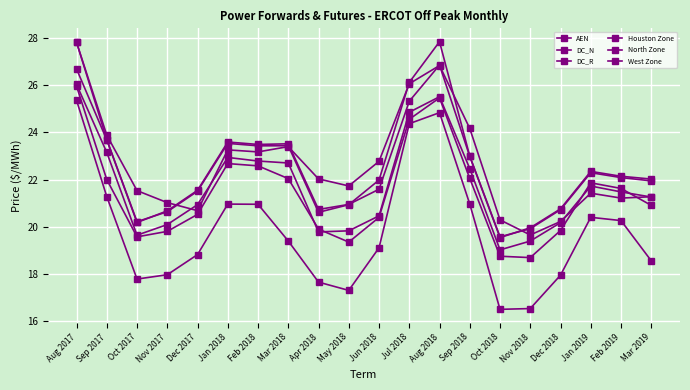

The Houston Zone series shows 26.8 at Aug 2018. True or false?

True